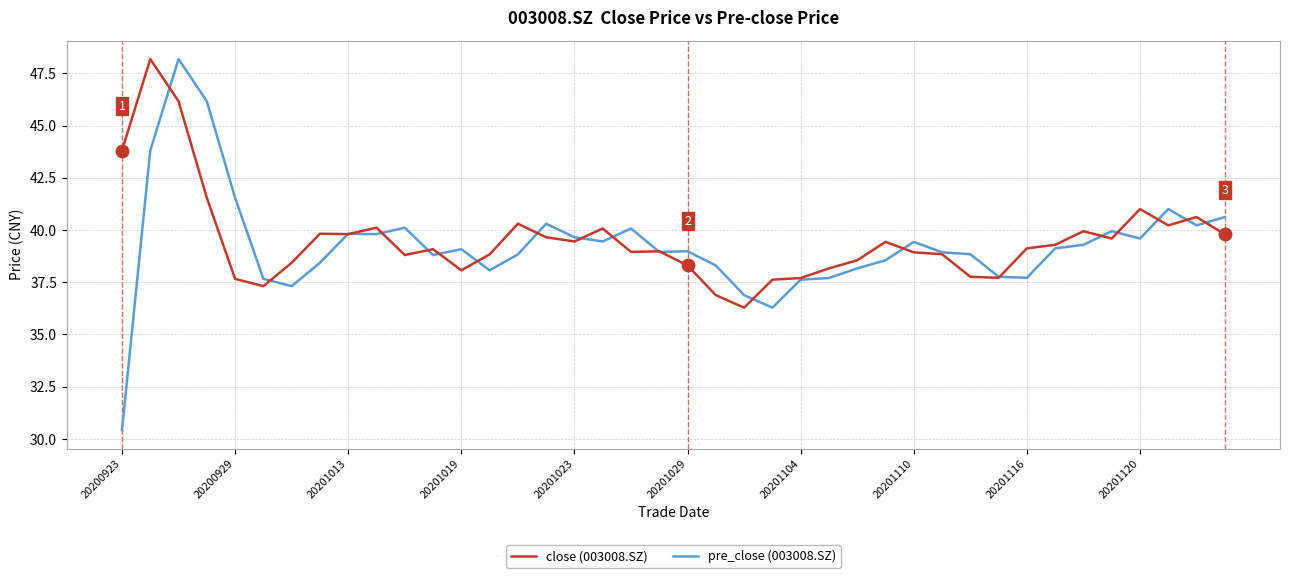

What is the minimum value for pre_close (003008.SZ)?

30.4